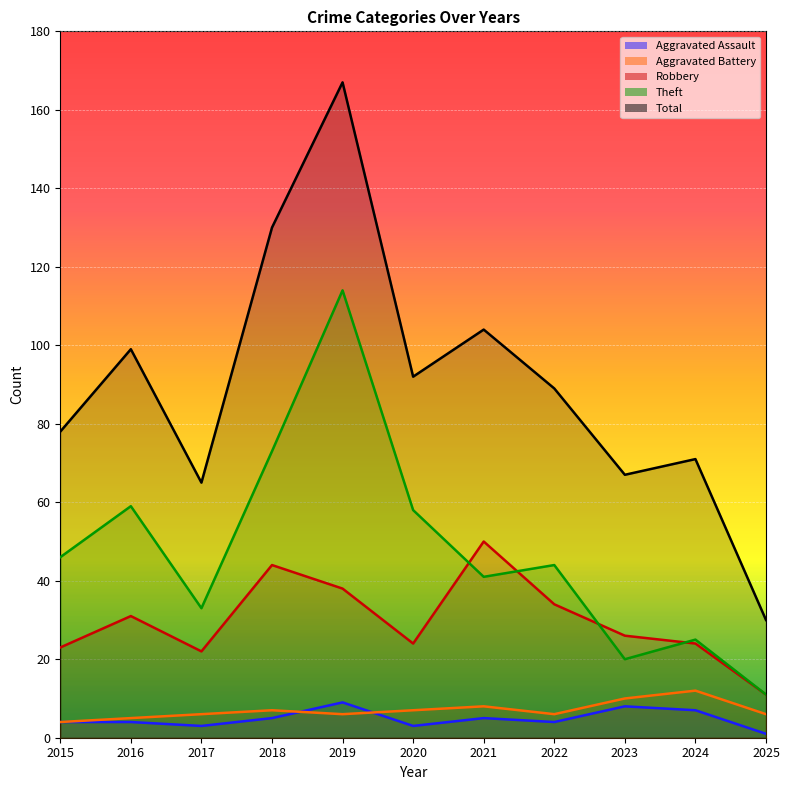

Reading left to right, transcribe all the data shown in this chart.

Aggravated Assault: 4	4	3	5	9	3	5	4	8	7	1
Aggravated Battery: 4	5	6	7	6	7	8	6	10	12	6
Robbery: 23	31	22	44	38	24	50	34	26	24	11
Theft: 46	59	33	73	114	58	41	44	20	25	11
Total: 78	99	65	130	167	92	104	89	67	71	30